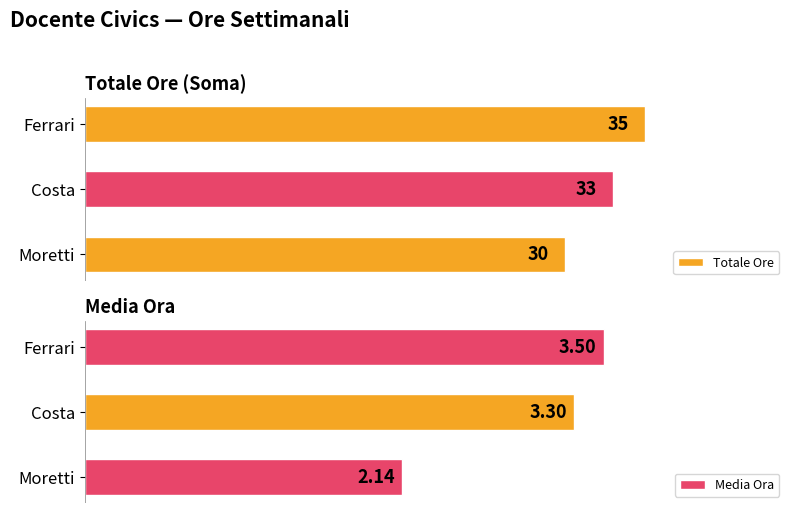

Between Moretti and Ferrari, which series saw the biggest shift?

Totale Ore